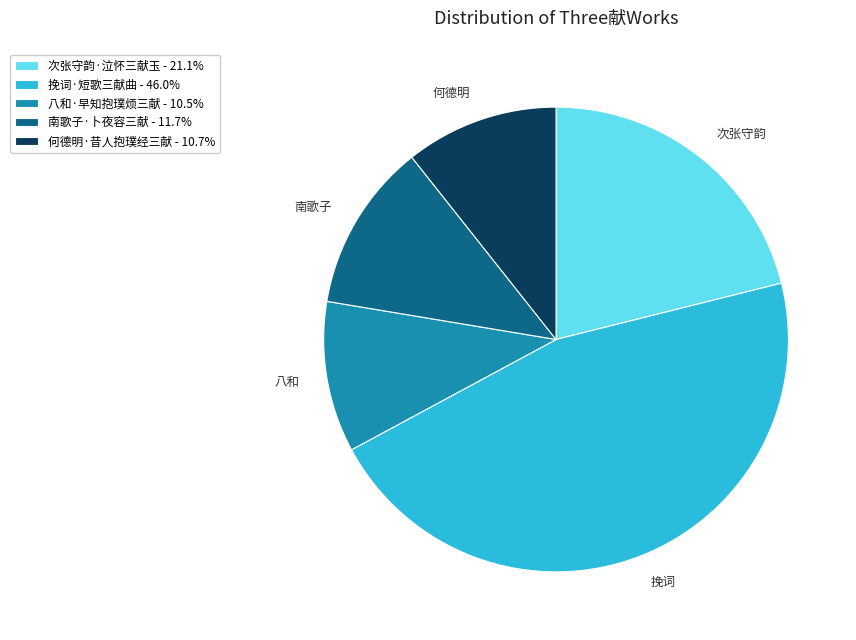

The 挽词·短歌三献曲 slice represents 46% of the pie. True or false?

True